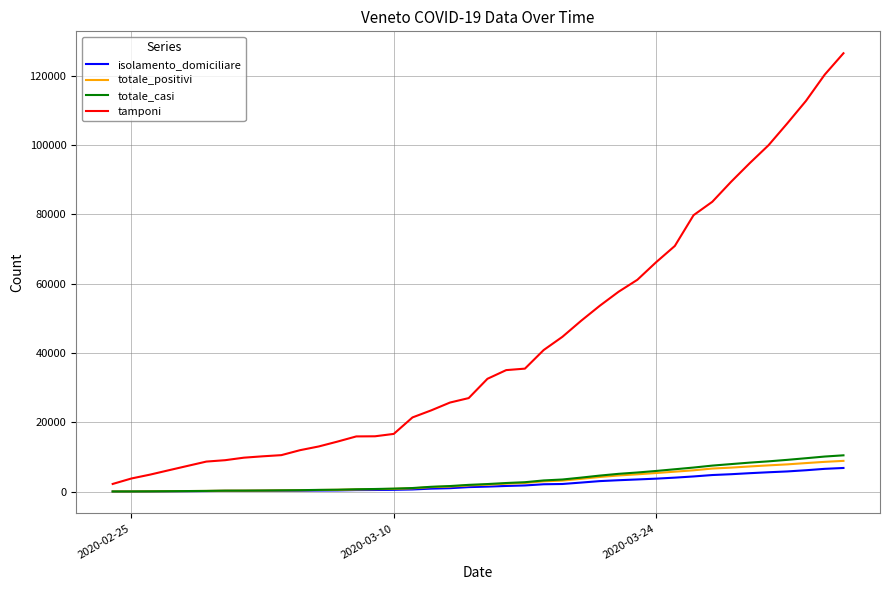

What is the maximum value for totale_casi?

10464